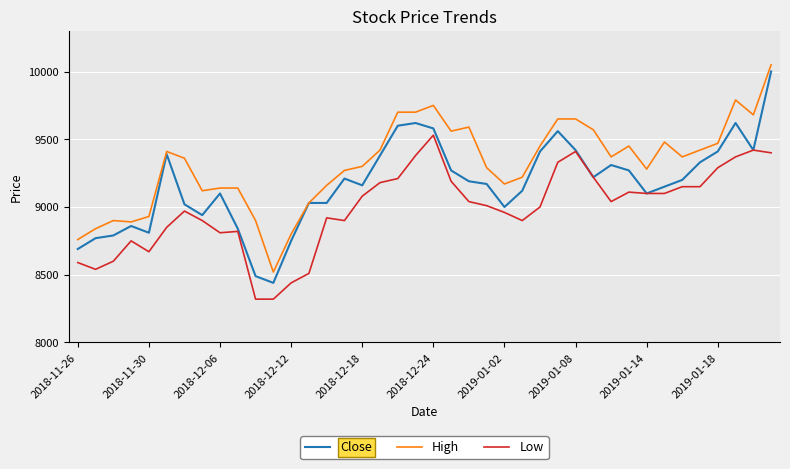

What is the average value of the Low series?

8987